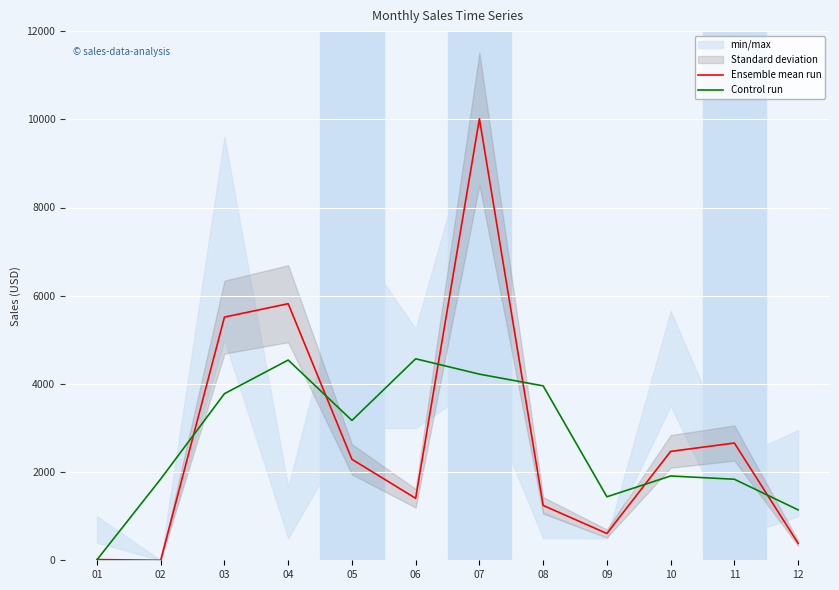

Rank the categories by Ensemble mean run value from lowest to highest.

02, 01, 12, 09, 08, 06, 05, 10, 11, 03, 04, 07